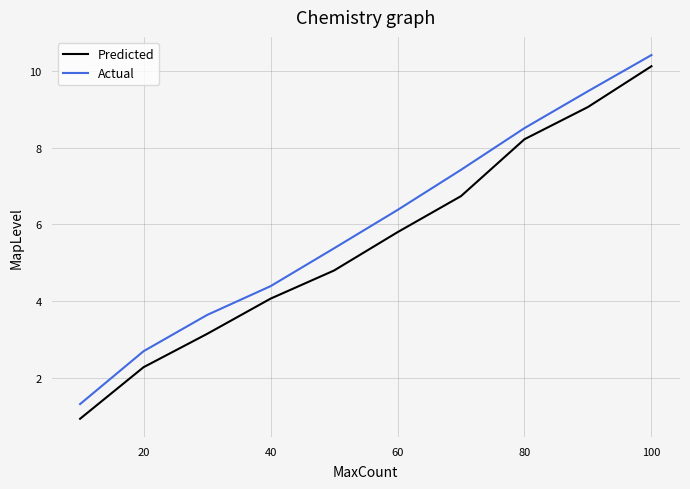

Which series has the largest total across all categories?

Actual